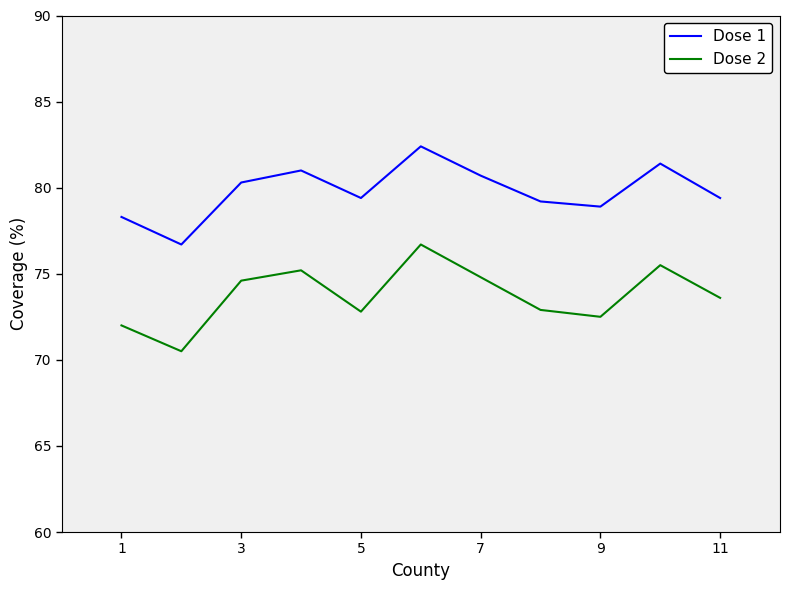

True or false: Dose 2 and Dose 1 intersect in this chart.

False